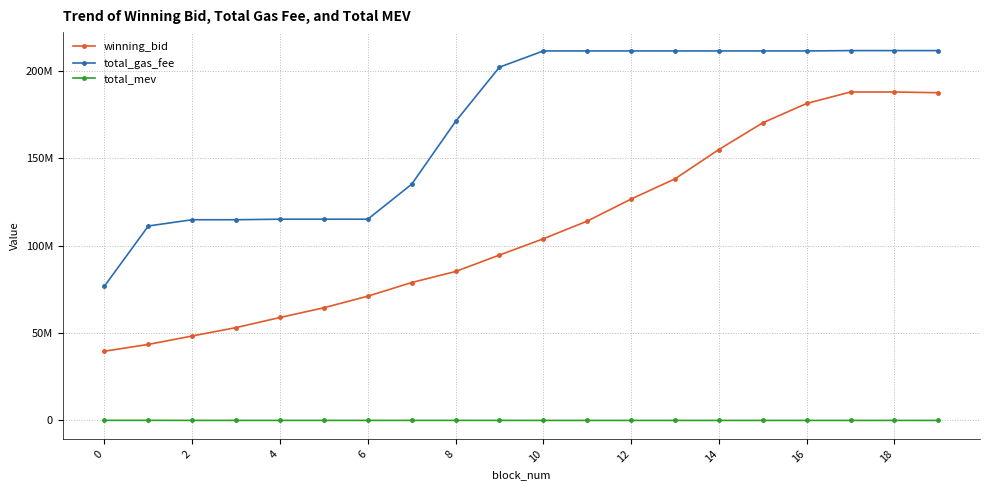

True or false: total_gas_fee and winning_bid cross at least once.

False